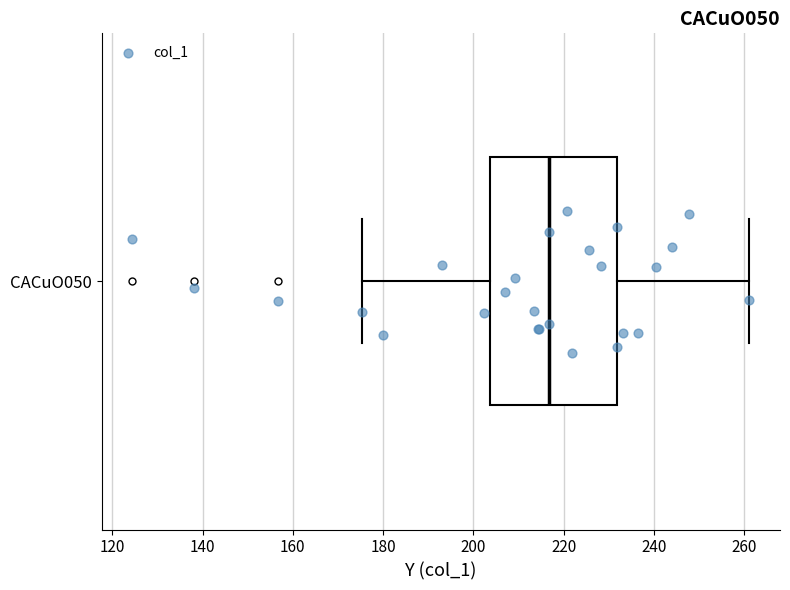

Read this box plot against the x-axis: the position of the median line, the range covered by the box, and the ends of both whiskers. The values are not printed on the chart, so give them approximately, as read against the axis.

median 216, box 204 to 232, whiskers 176 to 262